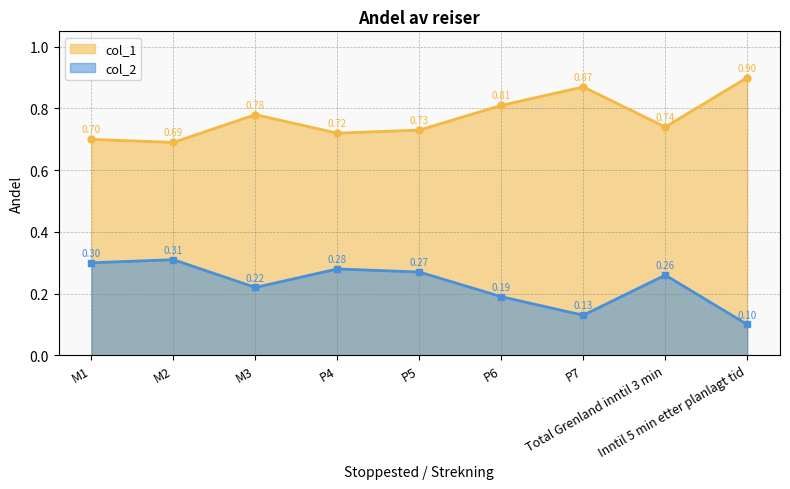

Count the col_1 values in the range 0 to 1.

9